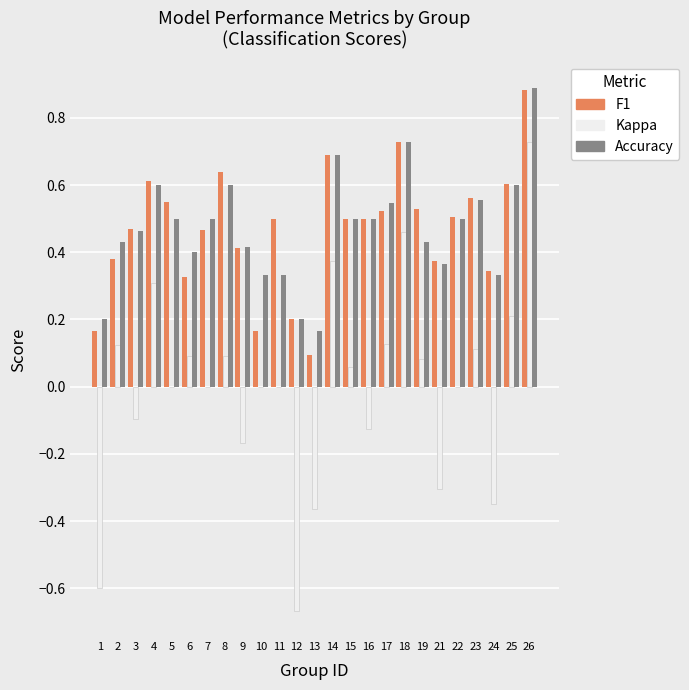

What is the total value across all series at 6?

0.8